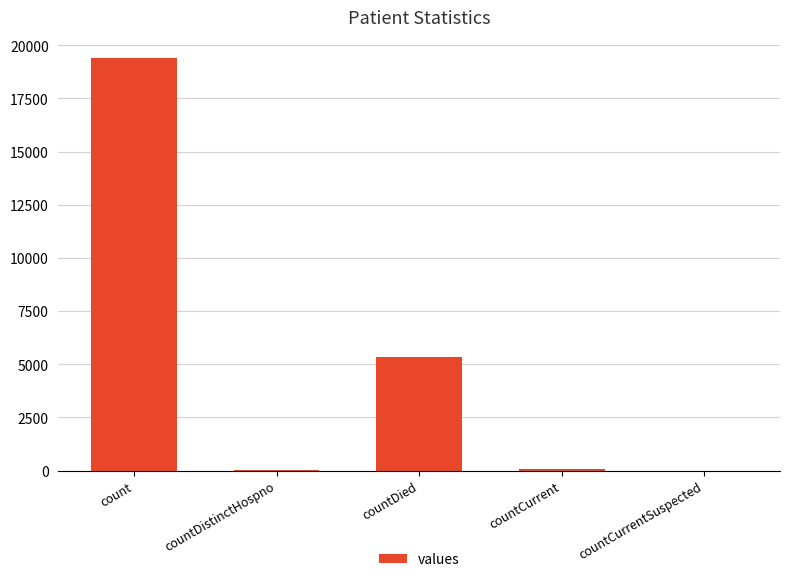

What is the greatest value displayed?

19420